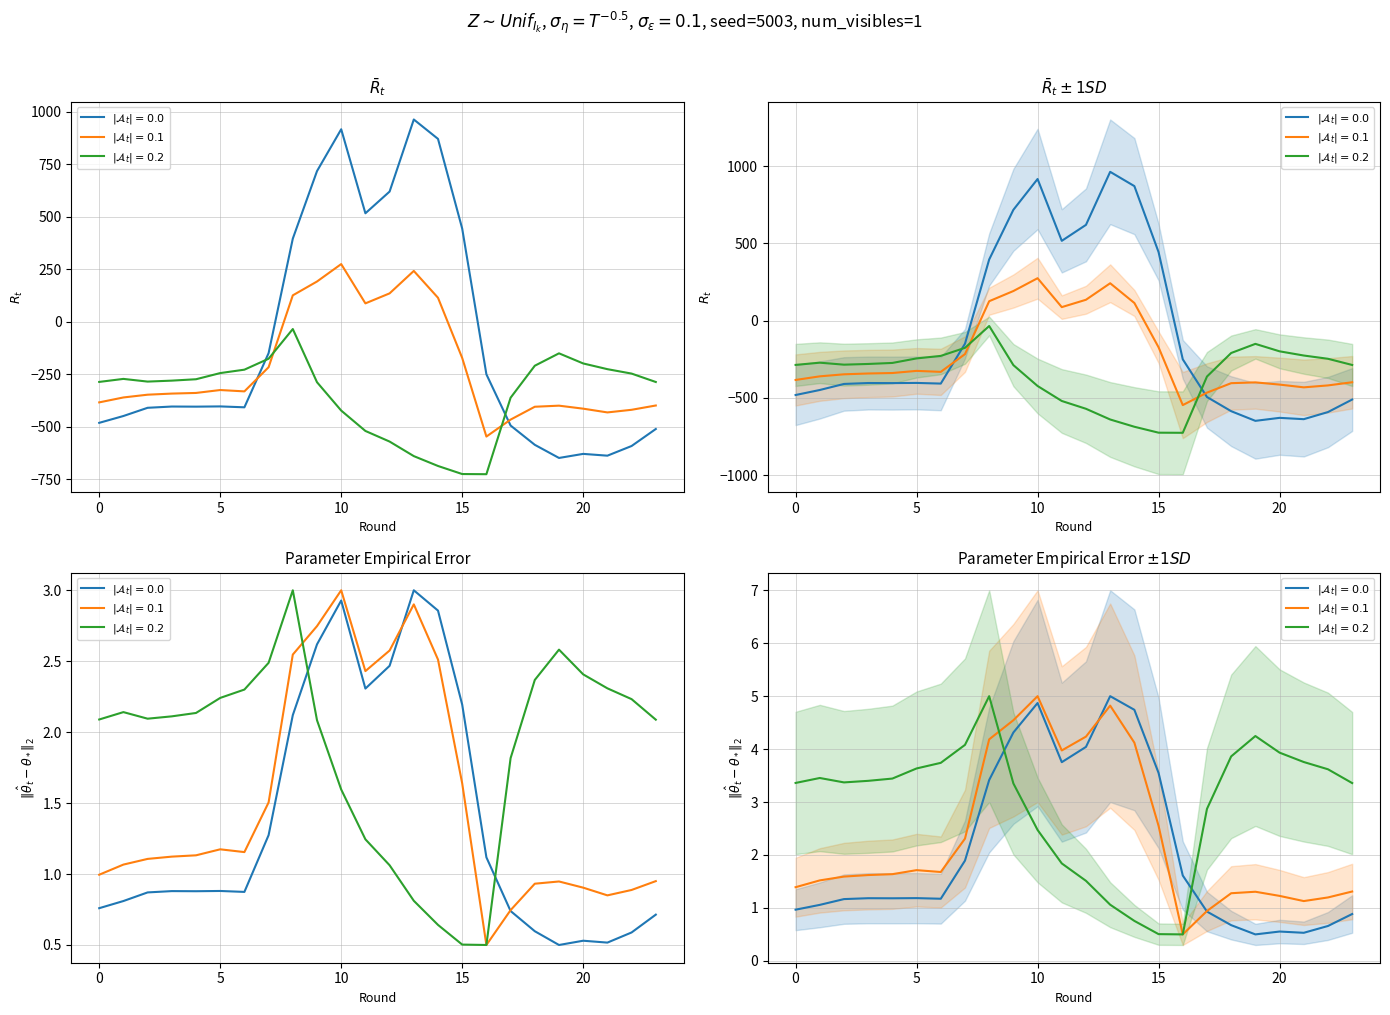

List the series in order of their peak value, highest first.

row_0.0, row_0.1, row_0.2